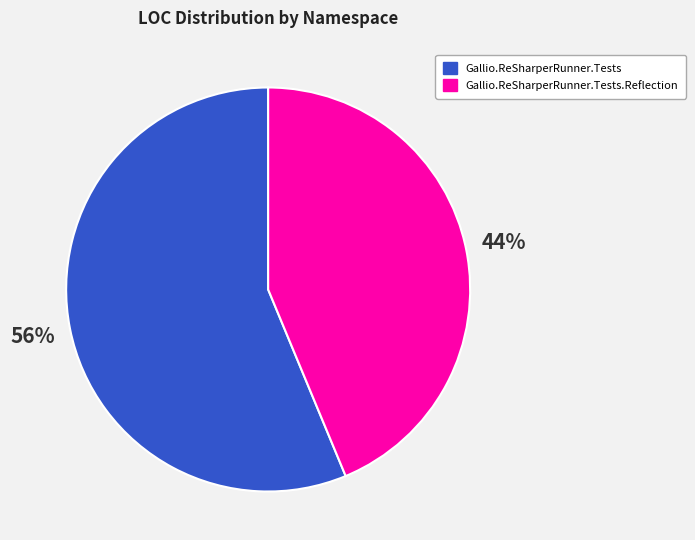

To the nearest percent, what is the average slice percentage?

50%